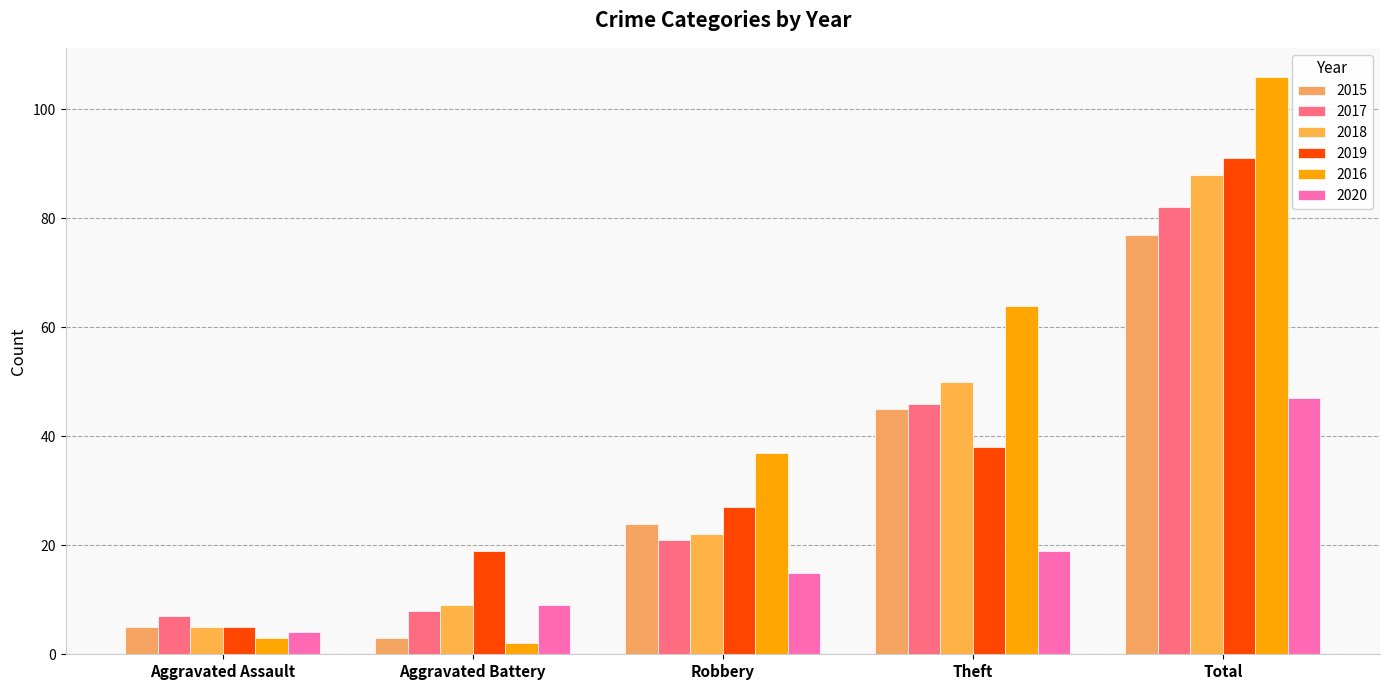

What is the label of the 4th bar from the right?

Aggravated Battery